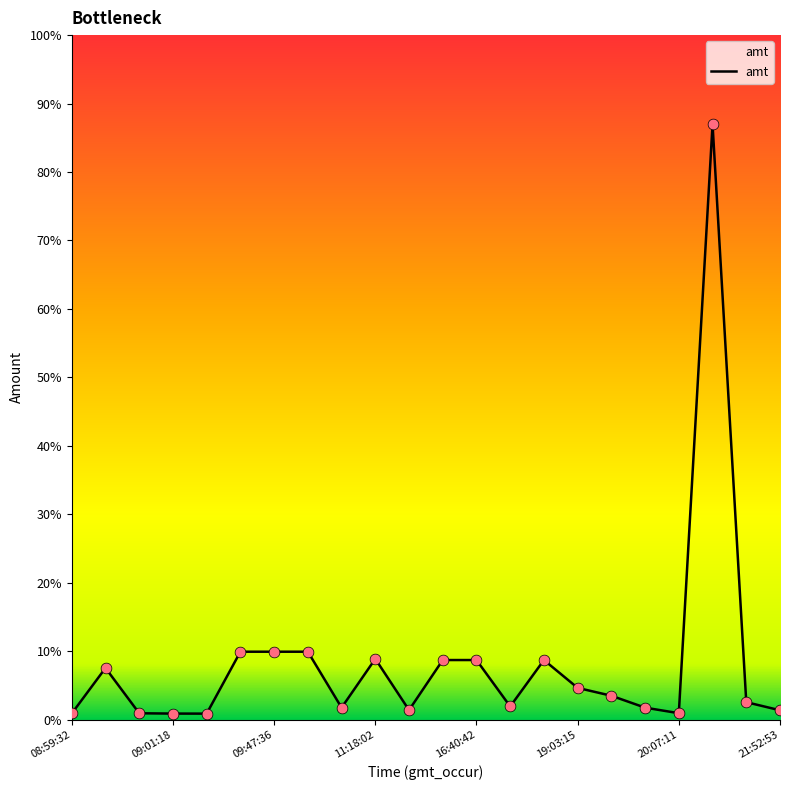

Does the chart have visible grid lines?

No